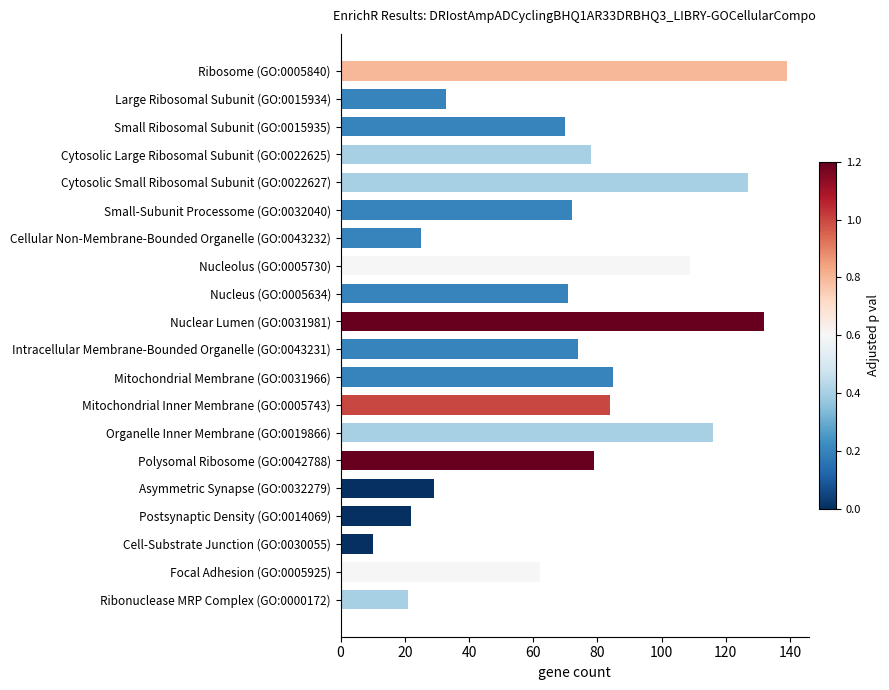

What is the smallest value displayed?

10